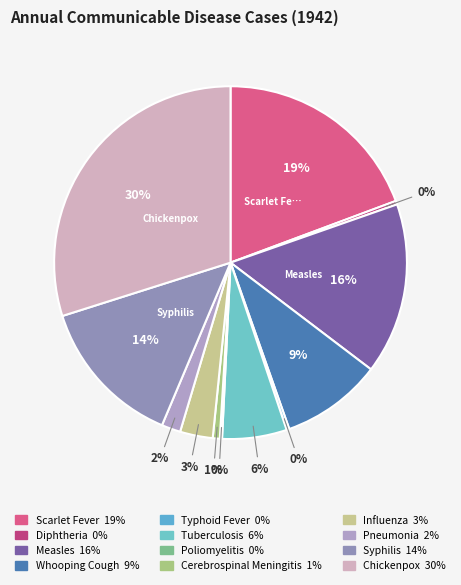

Rank the categories by value from lowest to highest.

Poliomyelitis, Typhoid Fever, Diphtheria, Cerebrospinal Meningitis, Pneumonia, Influenza, Tuberculosis, Whooping Cough, Syphilis, Measles, Scarlet Fever, Chickenpox